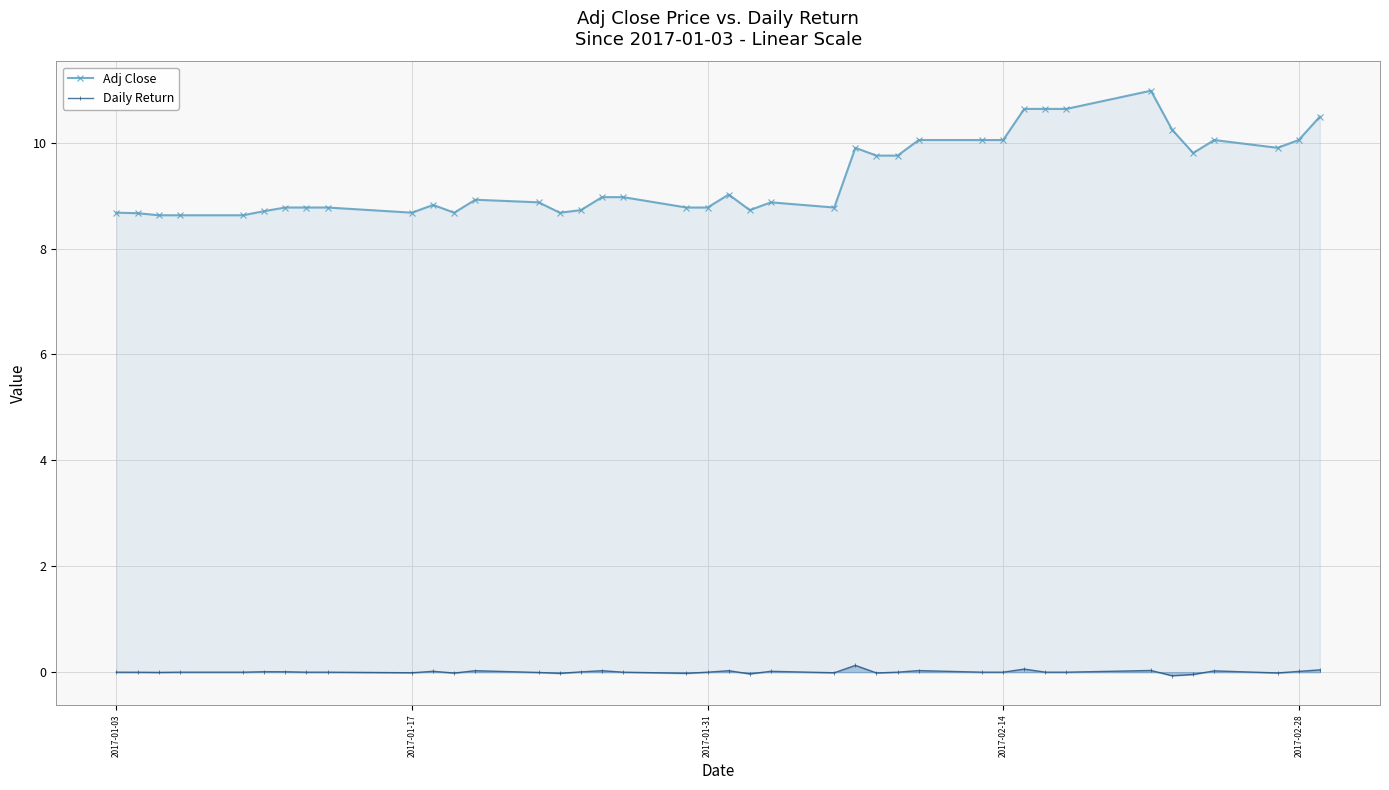

At how many categories does at least one series exceed 8?

40